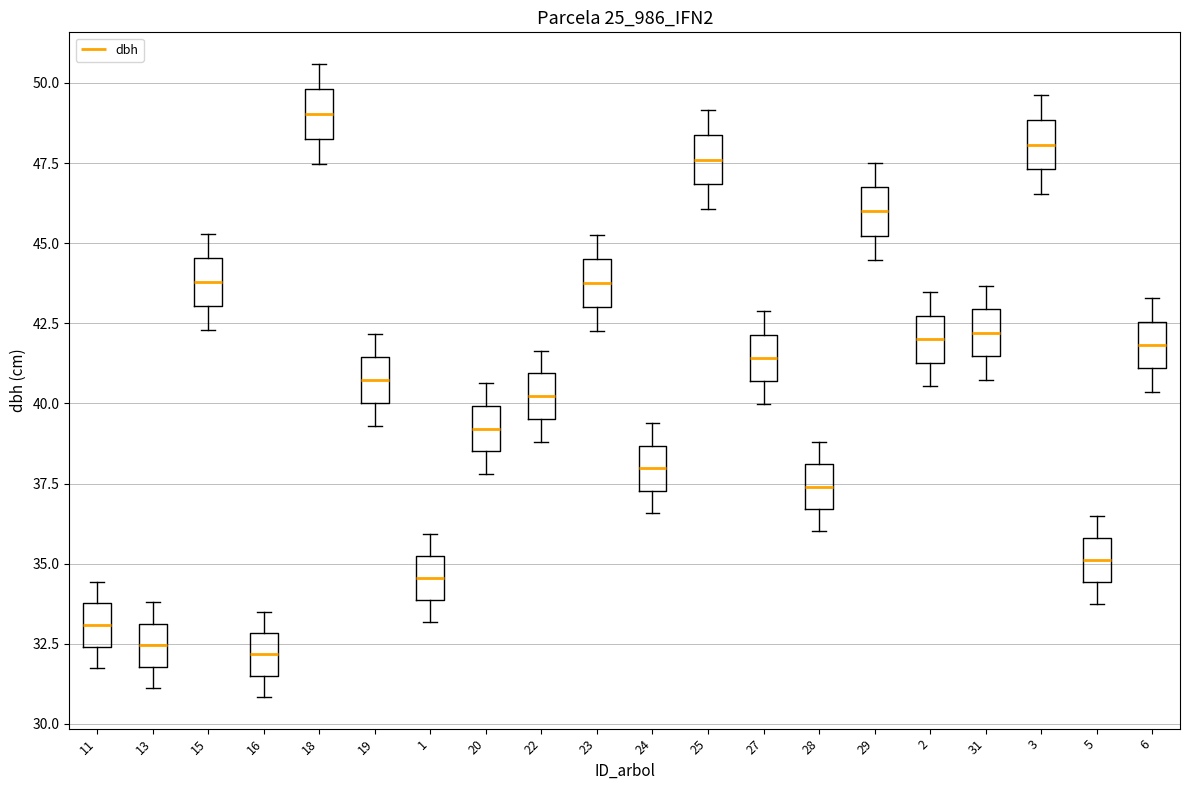

Where does the upper whisker of the box at x = 28 end on the y-axis? The values are not printed on the chart, so give them approximately, as read against the axis.

39.0